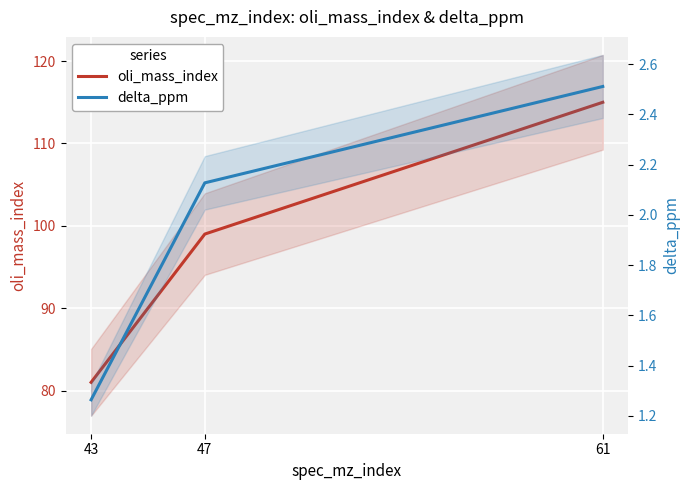

What is the average value of the oli_mass_index series?

98.3